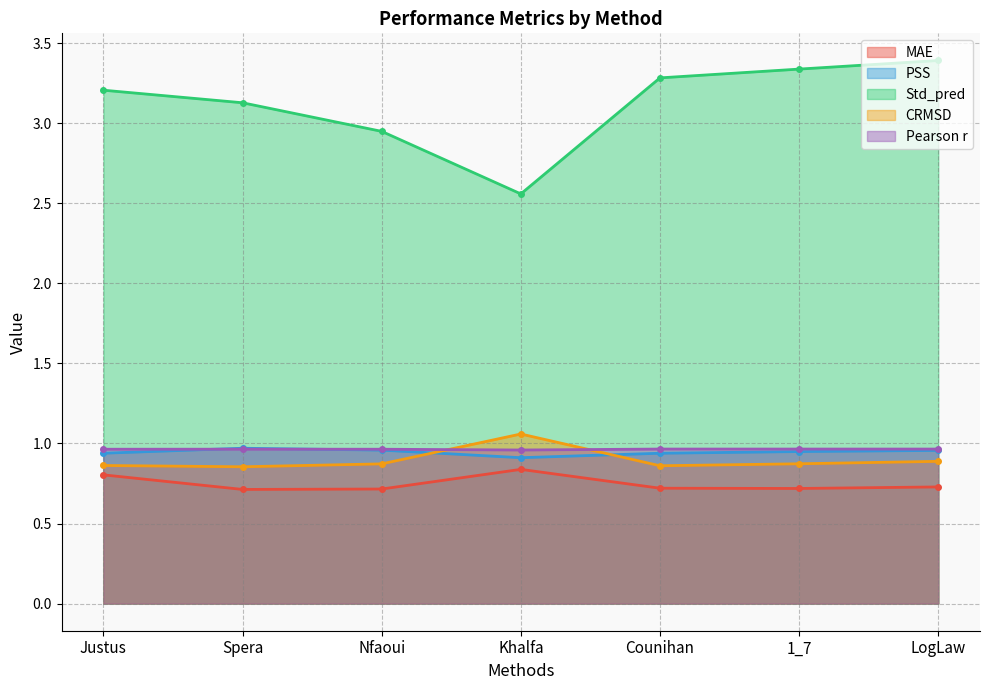

What is the difference between the maximum and minimum values in the MAE series?

0.1